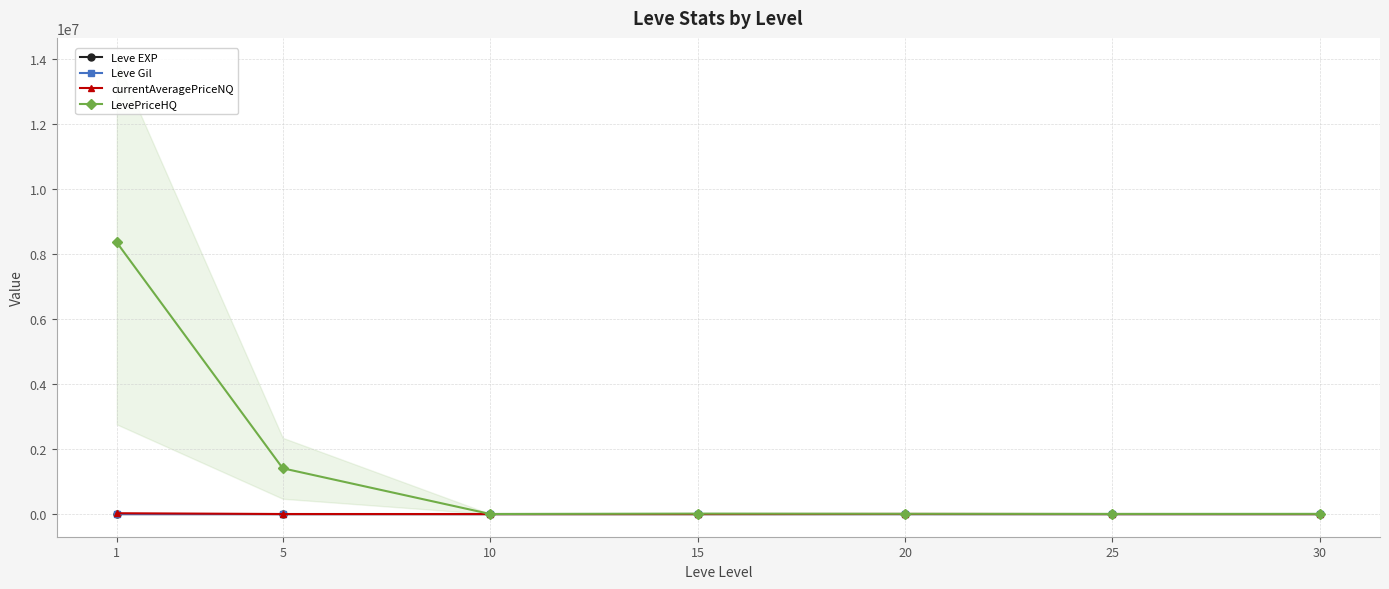

At 30, list the series in order from largest to smallest.

LevePriceHQ, Leve Gil, Leve EXP, currentAveragePriceNQ